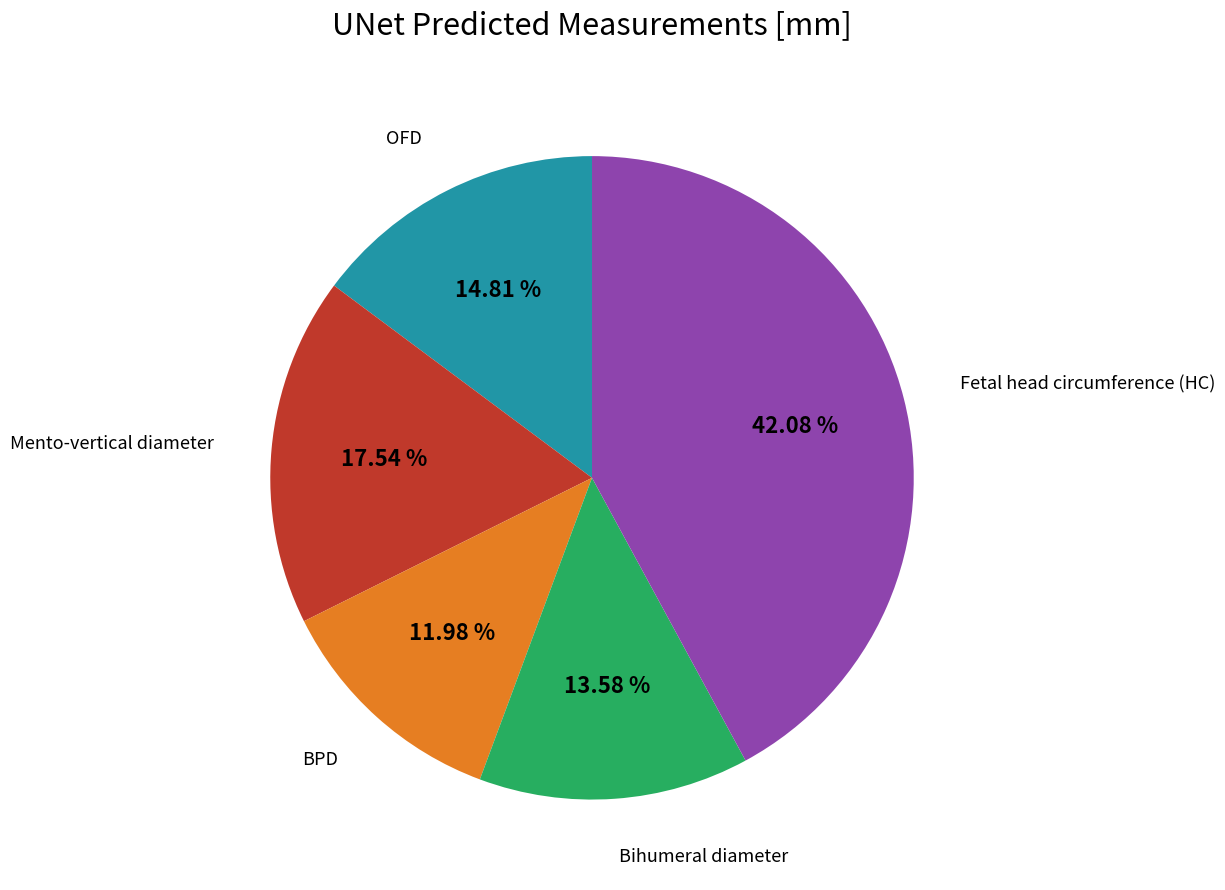

Is there a majority slice in this chart?

No